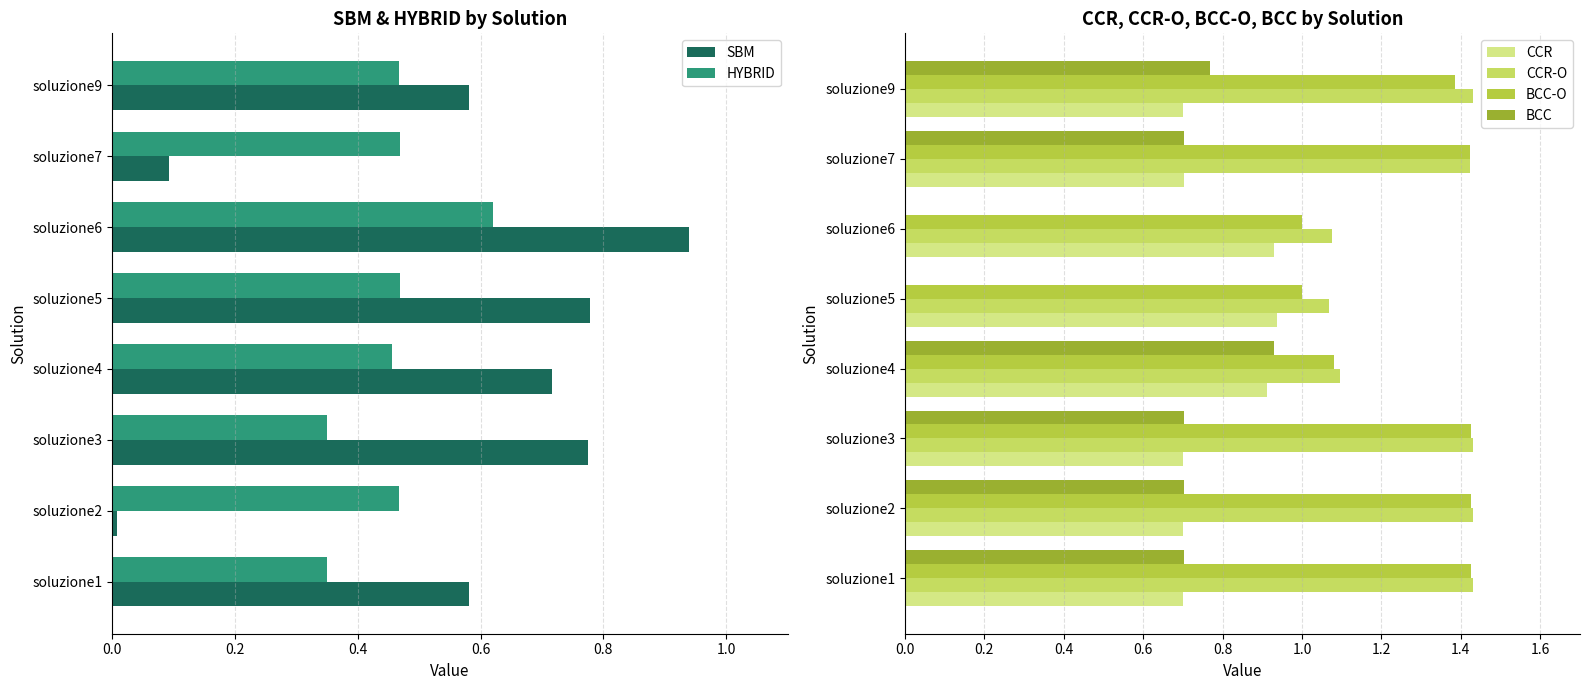

Which series has the largest total across all categories?

CCR-O